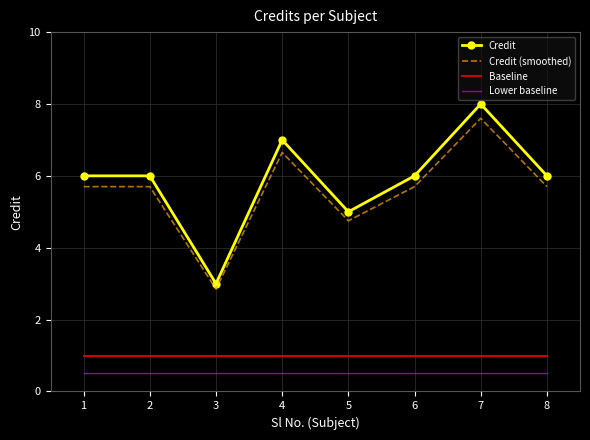

What is the difference between the second highest and second lowest values in the Credit (smoothed) series?

1.9